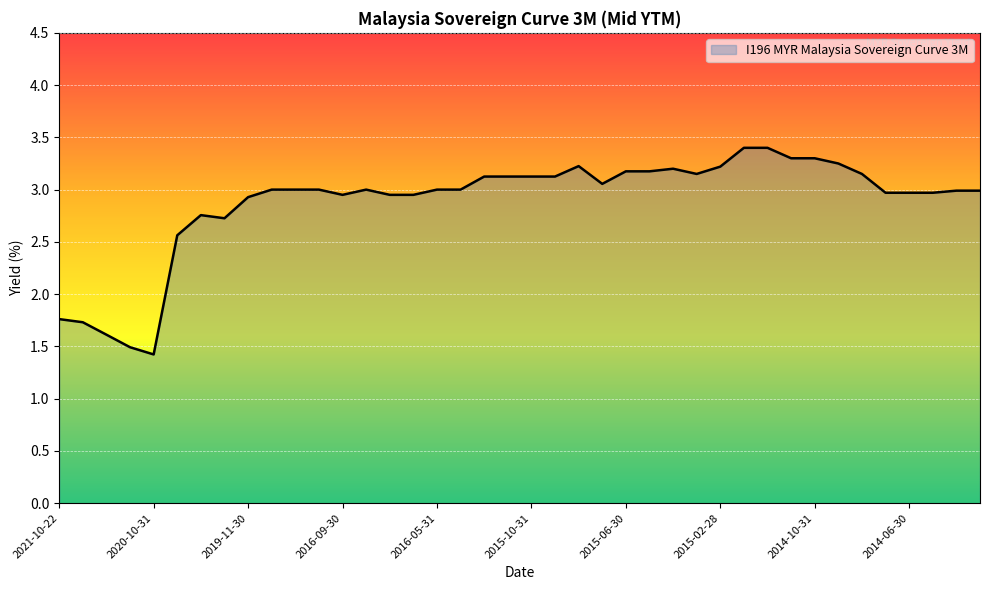

What is the difference between the maximum and minimum values?

2.0